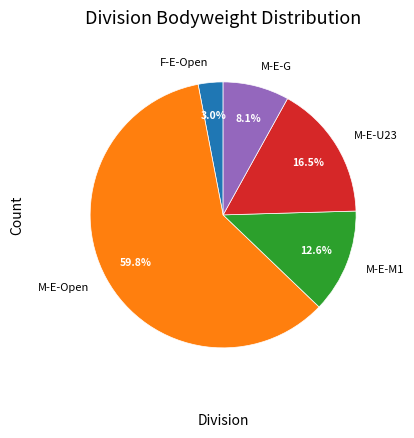

Is it true that M-E-Open is 17% of the pie?

False